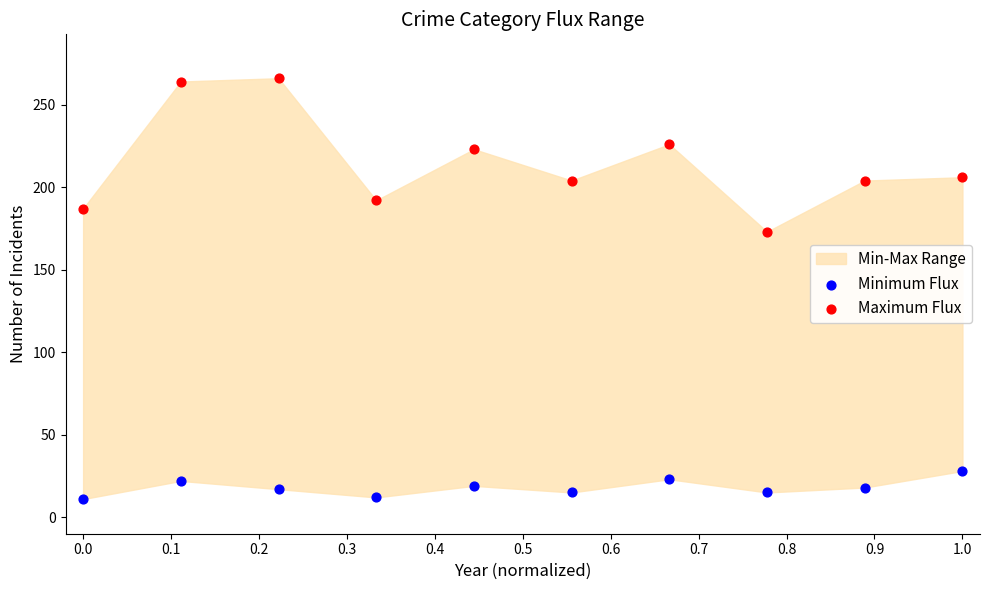

Which series contains the highest Y value?

Maximum Flux